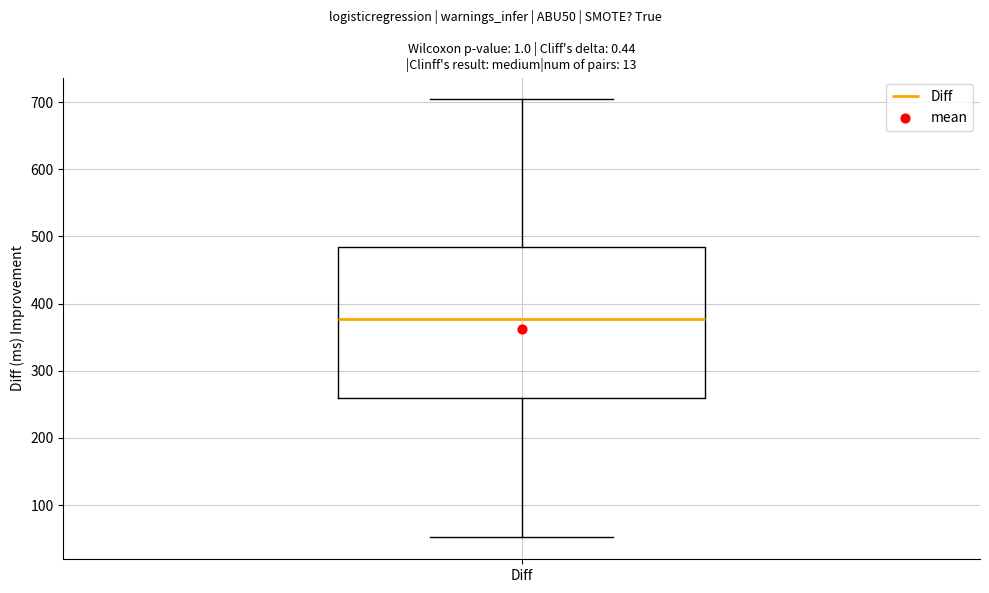

Where does the lower whisker of the box for Diff end on the y-axis? The values are not printed on the chart, so give them approximately, as read against the axis.

50